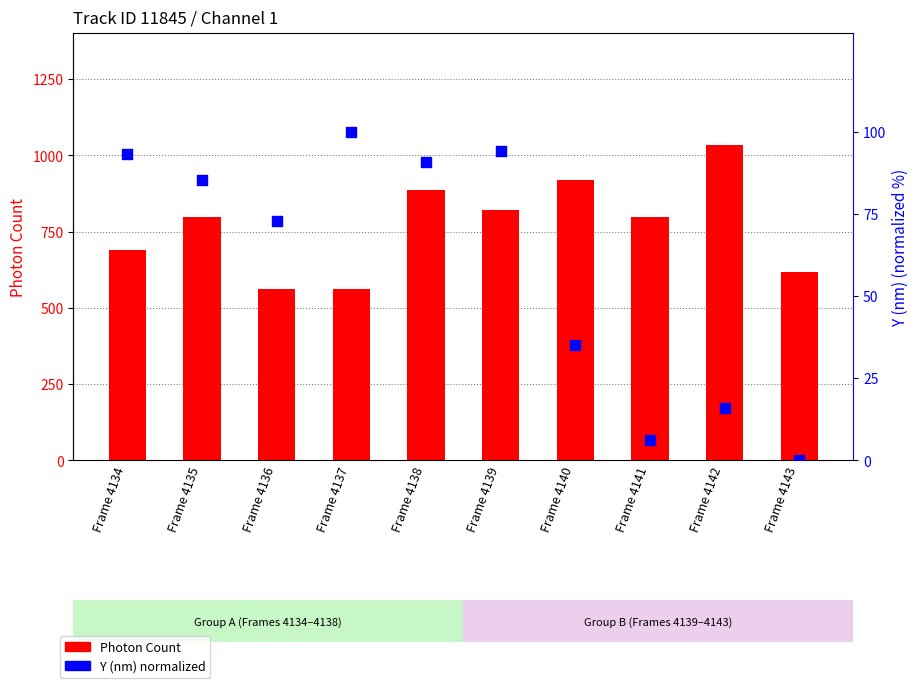

Which series has the largest total across all categories?

Photon Count